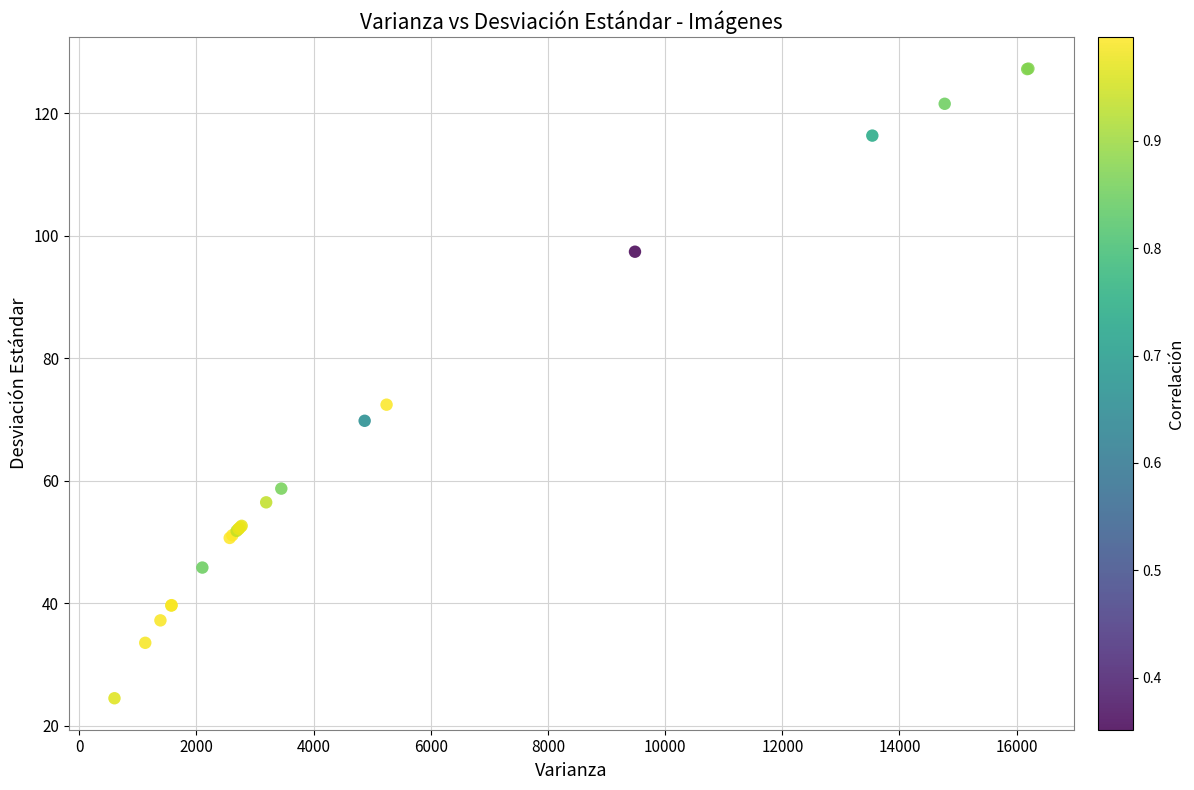

What Y value in the scatter plot is closest to 75?

72.4